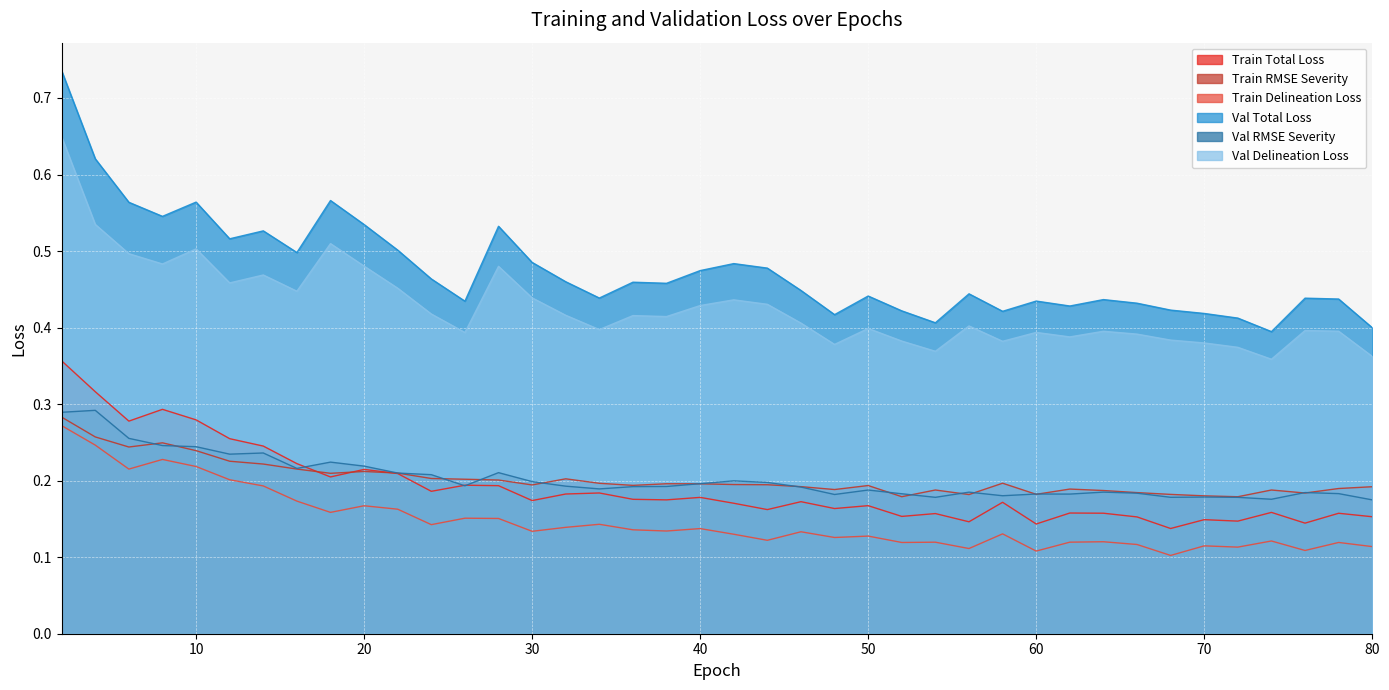

Which category has the lowest value across all series?

68